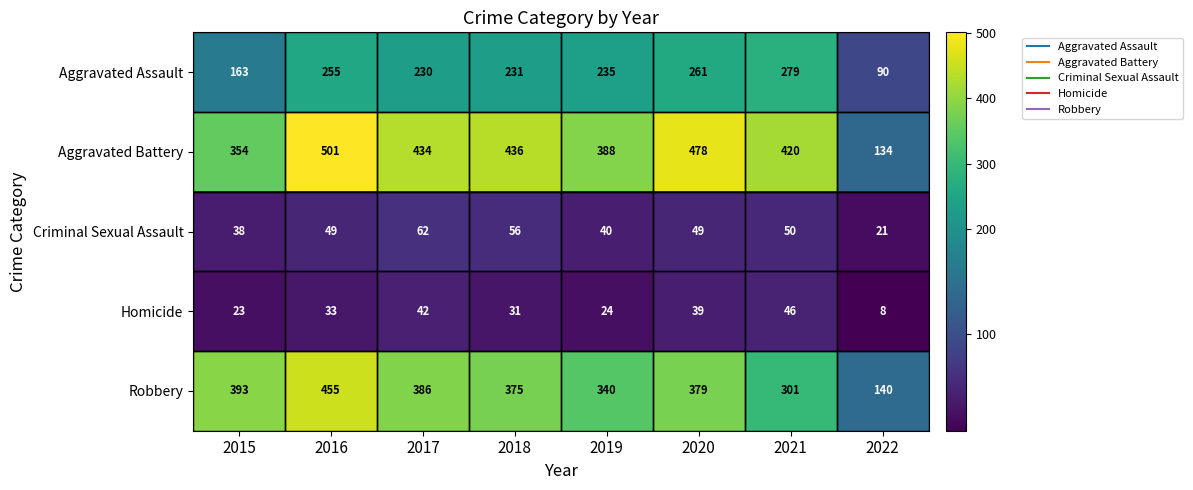

Which series has the largest range (max minus min)?

Aggravated Battery